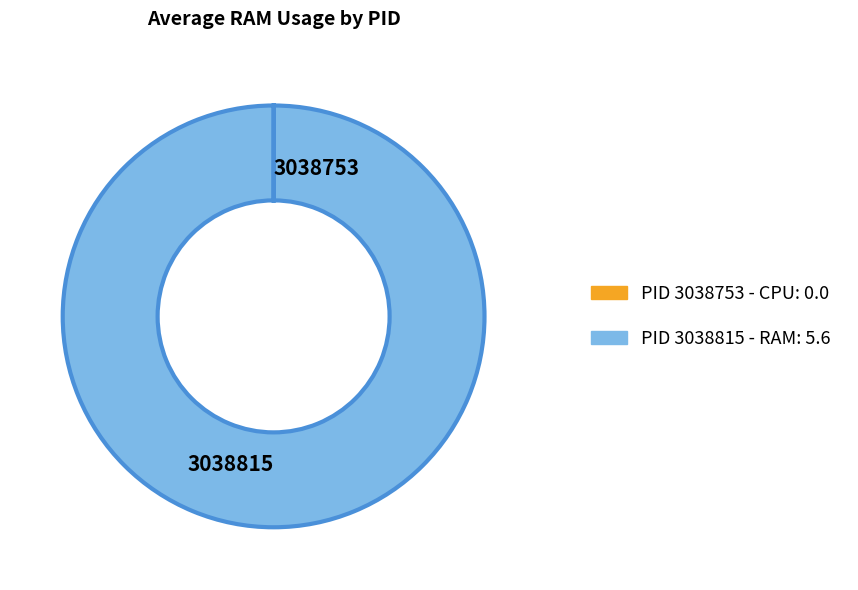

What is the largest slice in the pie chart?

3038815